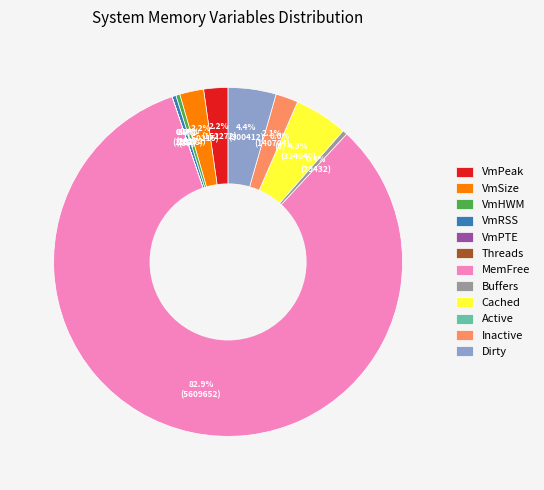

What is the ratio of the value at Buffers to the value at VmHWM?

1.2